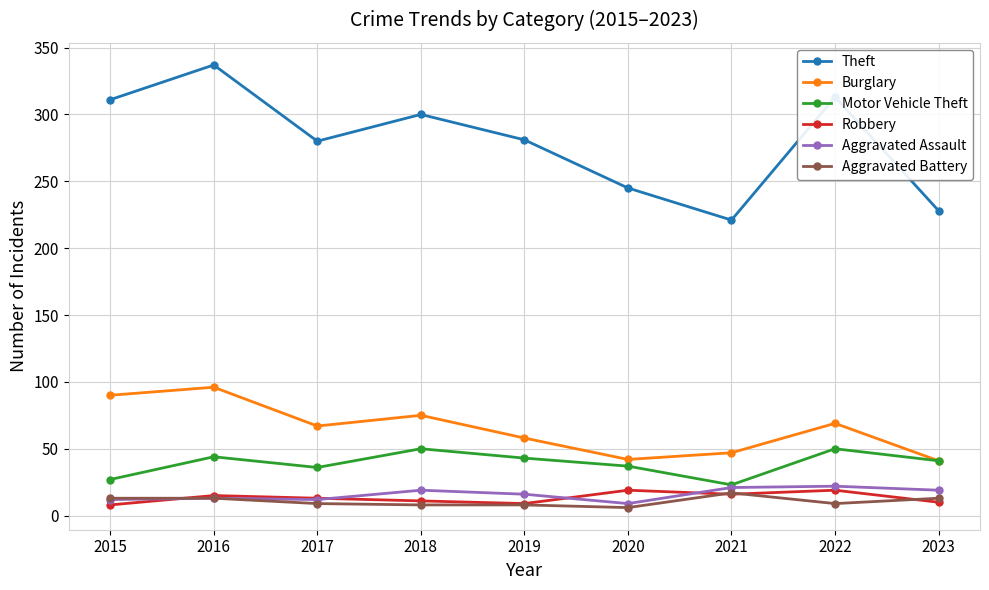

True or false: Theft and Burglary cross at least once.

False